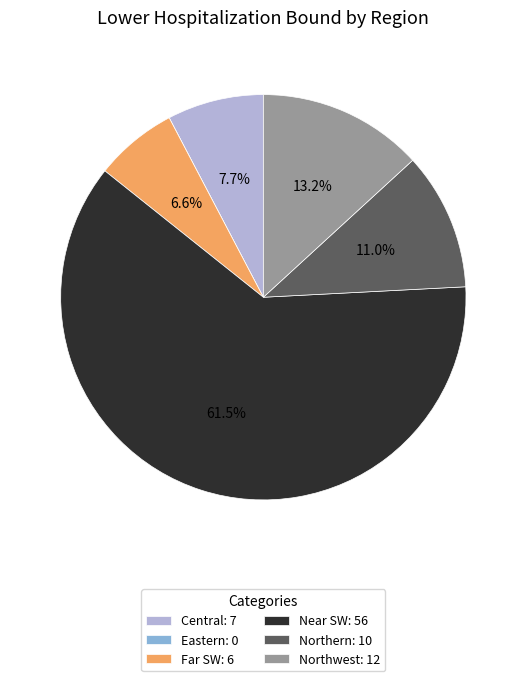

Is there any slice that represents more than half of the pie?

Yes